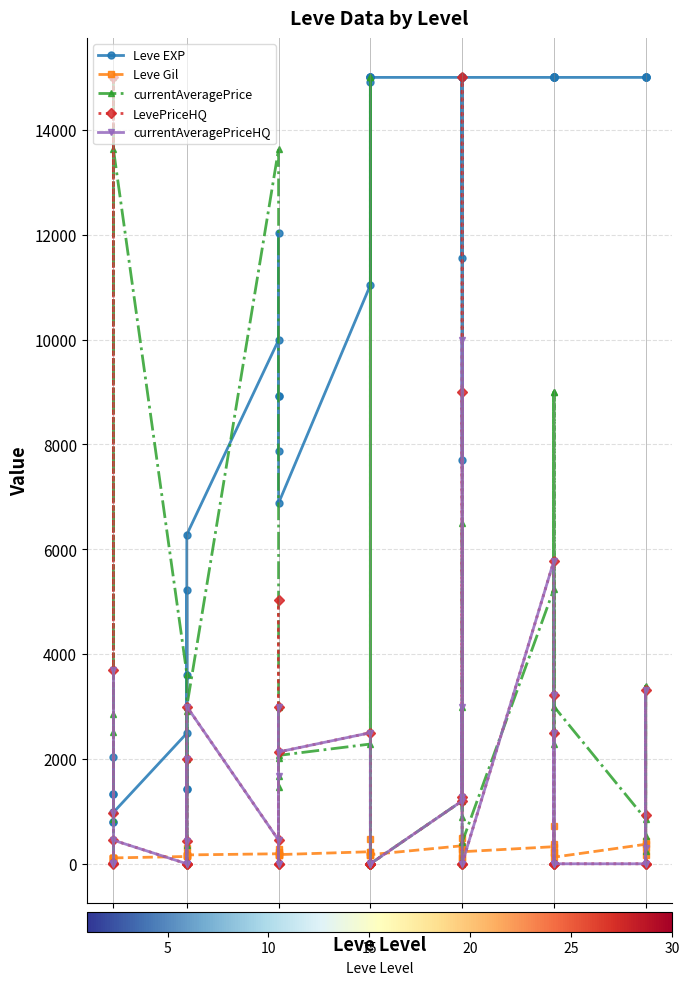

Where is the first local maximum for Leve Gil?

1